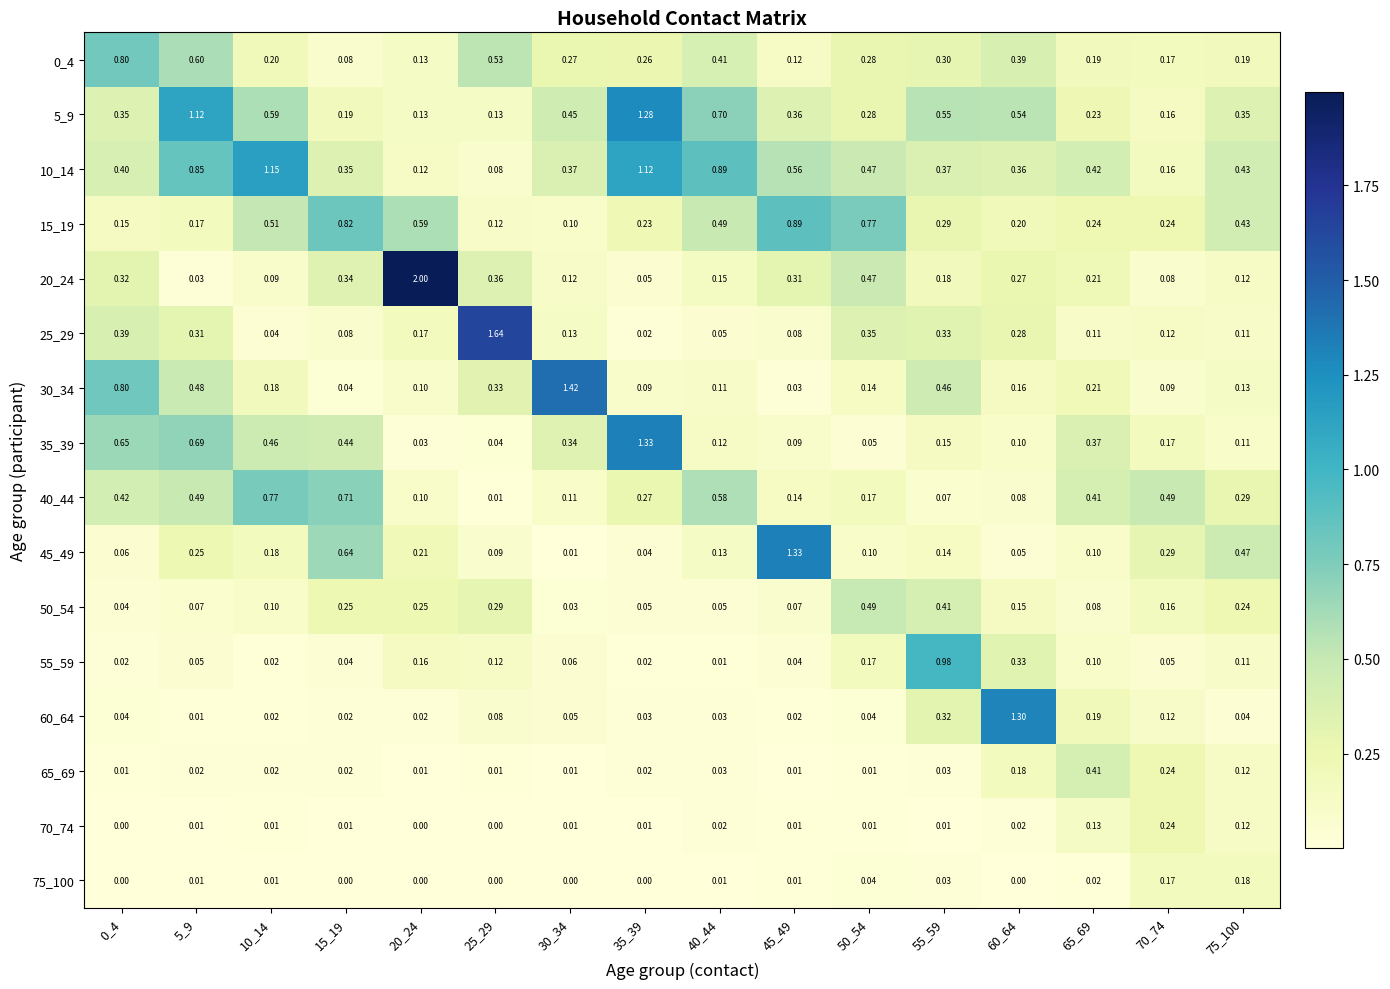

At which category is the sum across all series the highest?

5_9